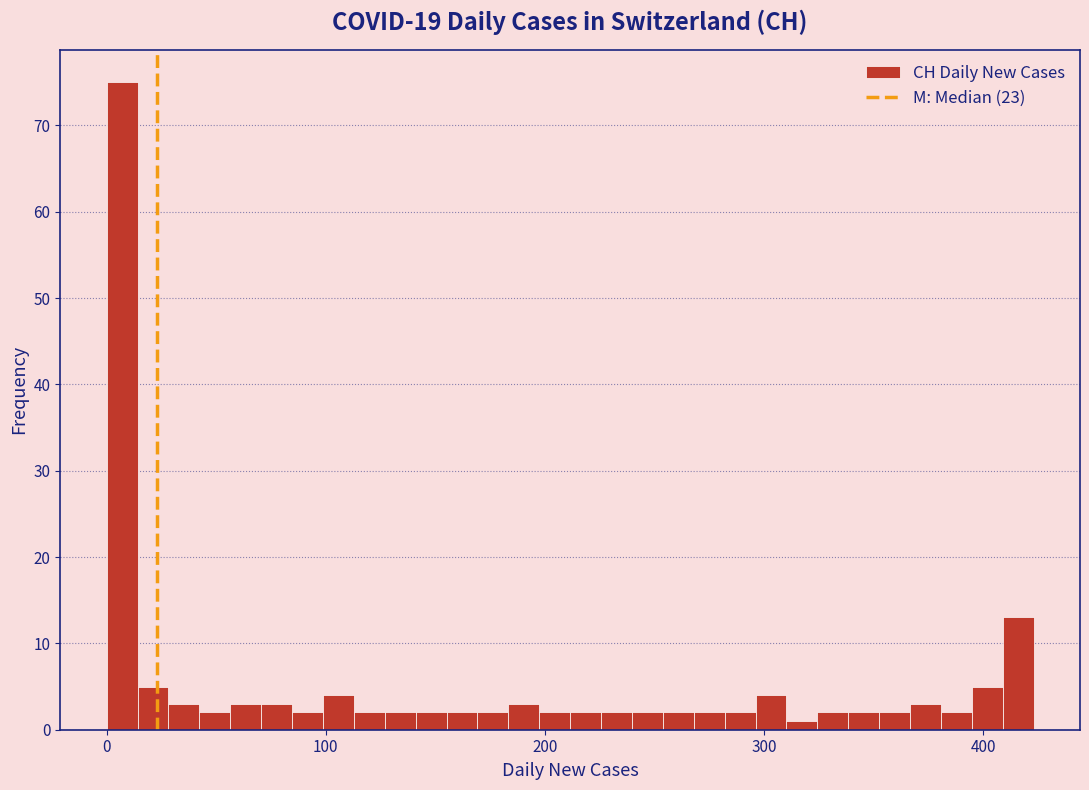

Around what value on the x-axis is the tallest bar? Give the approximate position of its centre, as read against the axis.

10